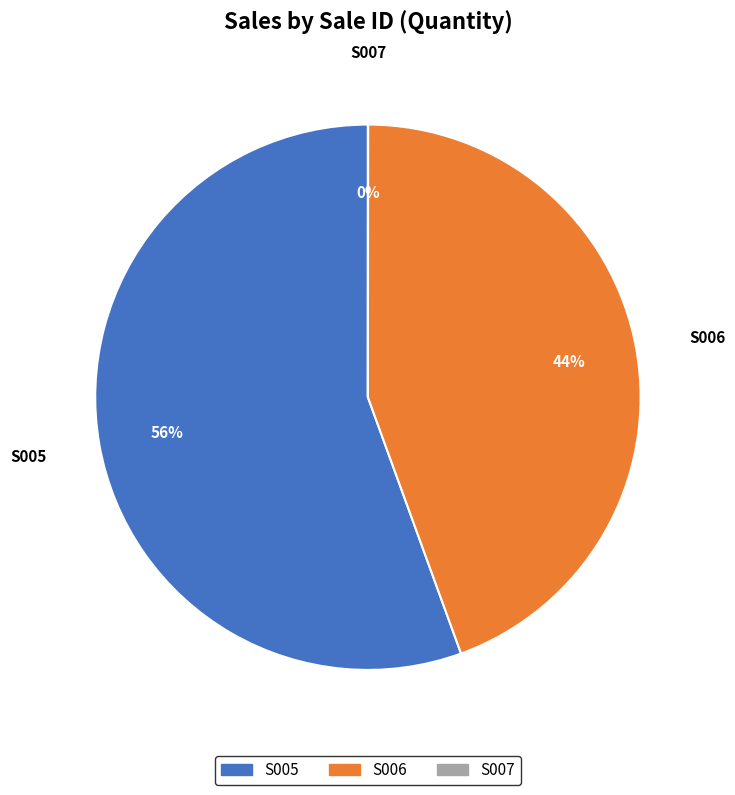

Which slice is the largest?

S005